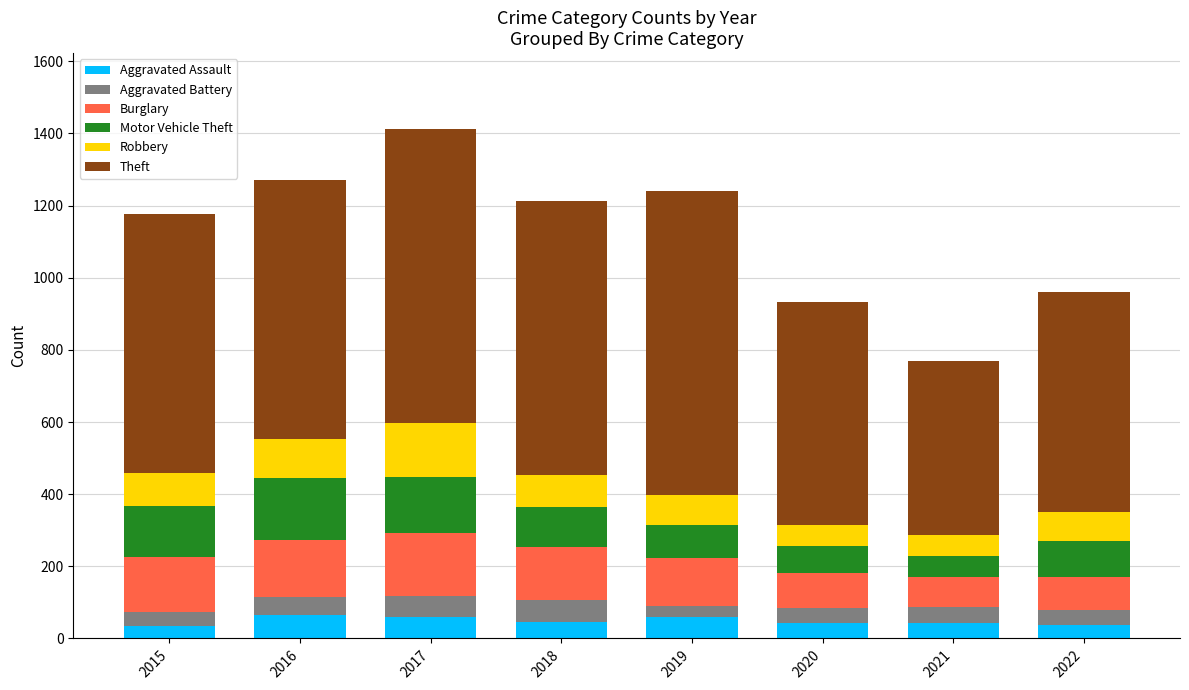

At which category is the sum across all series the highest?

2017